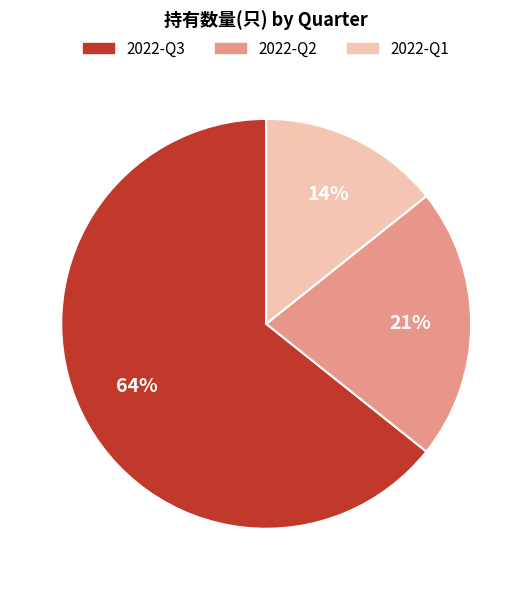

Which slice is the largest?

2022-Q3